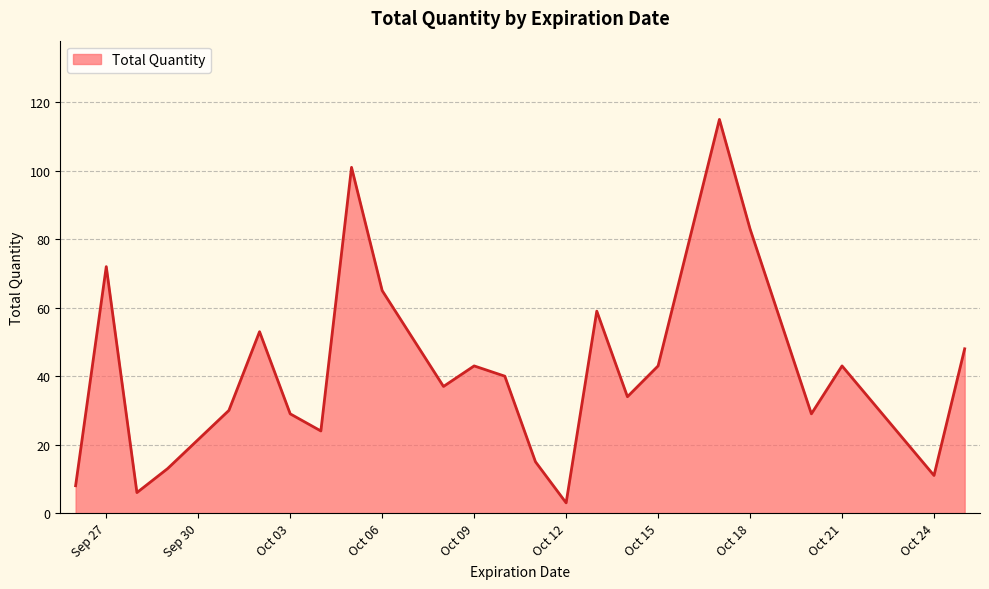

What is the difference between the maximum and minimum values?

112